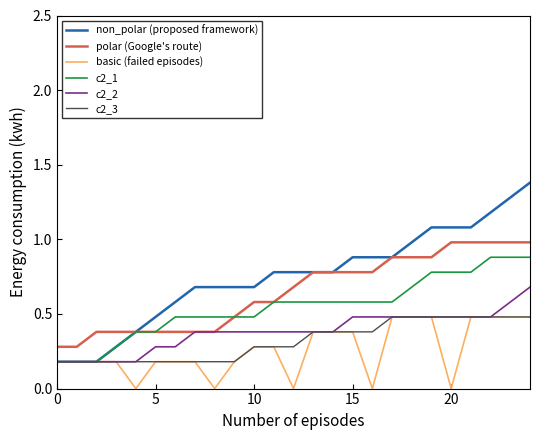

Which series has the widest spread of values?

non_polar (proposed framework)